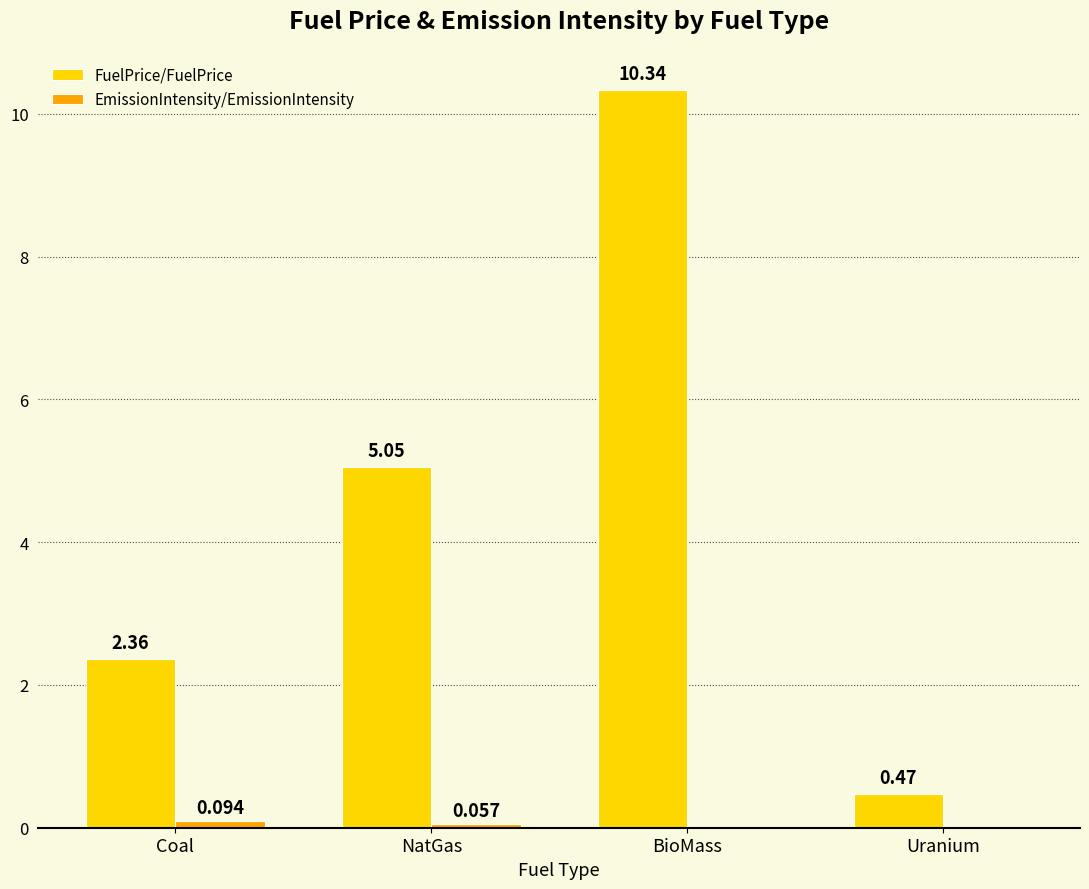

Between Coal and BioMass, which series saw the biggest shift?

FuelPrice/FuelPrice